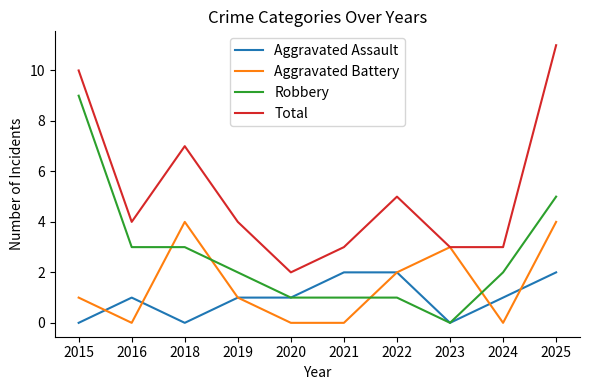

Rank the series by their maximum value, from highest to lowest.

Total, Robbery, Aggravated Battery, Aggravated Assault